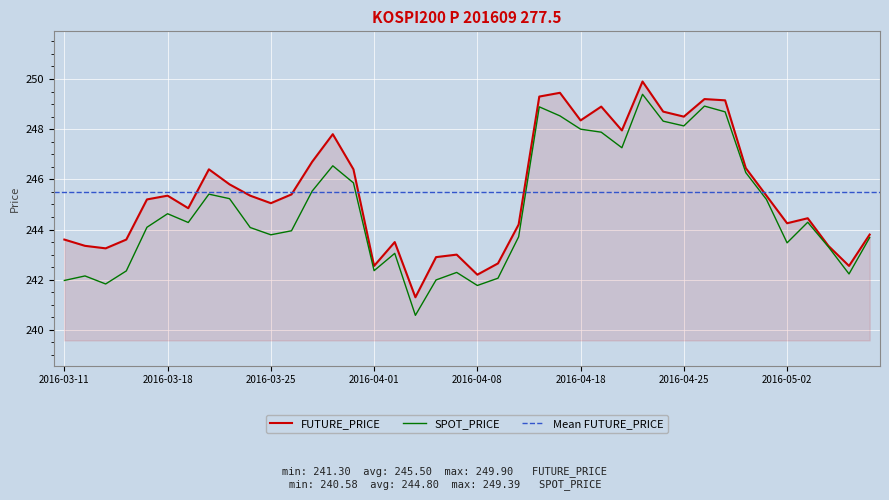

At which category does FUTURE_PRICE reach its first local valley?

2016-03-15